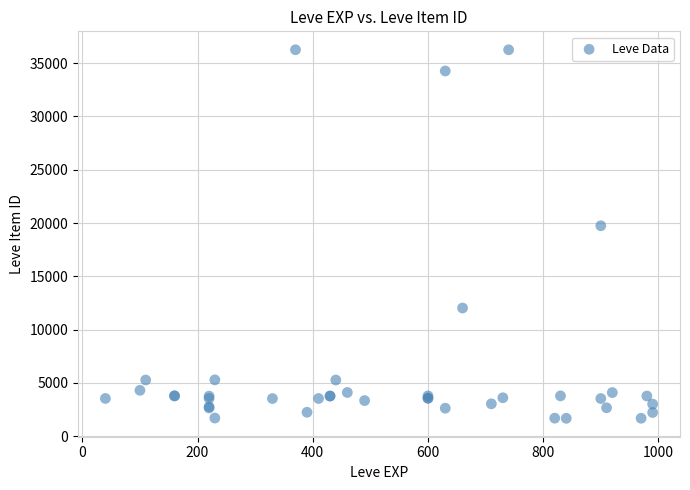

What Y value in the scatter plot is closest to 18967?

19744